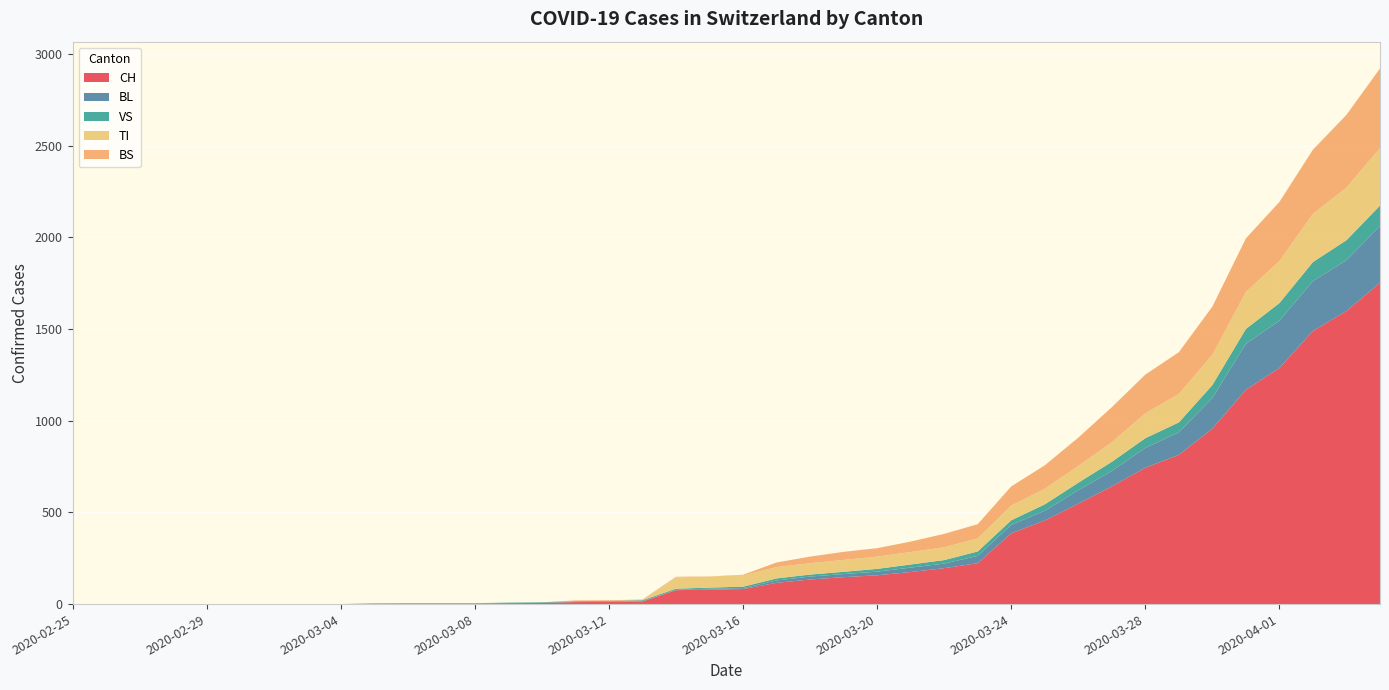

Reading right to left, list all the values displayed in this chart.

CH: 2020-04-04=1753	2020-04-03=1599	2020-04-02=1490	2020-04-01=1288	2020-03-31=1169	2020-03-30=957	2020-03-29=814	2020-03-28=744	2020-03-27=642	2020-03-26=548	2020-03-25=456	2020-03-24=386	2020-03-23=223	2020-03-22=196	2020-03-21=175	2020-03-20=157	2020-03-19=147	2020-03-18=134	2020-03-17=116	2020-03-16=82	2020-03-15=79	2020-03-14=76	2020-03-13=14	2020-03-12=12	2020-03-11=11	2020-03-10=6	2020-03-09=5	2020-03-08=3	2020-03-07=3	2020-03-06=3	2020-03-05=2	2020-03-04=0	2020-03-03=0	2020-03-02=0	2020-03-01=0	2020-02-29=0	2020-02-28=0	2020-02-27=0	2020-02-26=0	2020-02-25=0
BL: 2020-04-04=309	2020-04-03=277	2020-04-02=272	2020-04-01=258	2020-03-31=251	2020-03-30=167	2020-03-29=123	2020-03-28=108	2020-03-27=84	2020-03-26=73	2020-03-25=53	2020-03-24=46	2020-03-23=40	2020-03-22=25	2020-03-21=24	2020-03-20=20	2020-03-19=17	2020-03-18=16	2020-03-17=13	2020-03-16=5	2020-03-15=5	2020-03-14=2	2020-03-13=2	2020-03-12=2	2020-03-11=2	2020-03-10=2	2020-03-09=1	2020-03-08=0	2020-03-07=0	2020-03-06=0	2020-03-05=0	2020-03-04=0	2020-03-03=0	2020-03-02=0	2020-03-01=0	2020-02-29=0	2020-02-28=0	2020-02-27=0	2020-02-26=0	2020-02-25=0
VS: 2020-04-04=112	2020-04-03=109	2020-04-02=104	2020-04-01=96	2020-03-31=81	2020-03-30=71	2020-03-29=54	2020-03-28=53	2020-03-27=50	2020-03-26=41	2020-03-25=35	2020-03-24=25	2020-03-23=24	2020-03-22=19	2020-03-21=17	2020-03-20=15	2020-03-19=12	2020-03-18=11	2020-03-17=11	2020-03-16=8	2020-03-15=6	2020-03-14=6	2020-03-13=5	2020-03-12=3	2020-03-11=3	2020-03-10=2	2020-03-09=2	2020-03-08=2	2020-03-07=2	2020-03-06=2	2020-03-05=2	2020-03-04=0	2020-03-03=0	2020-03-02=0	2020-03-01=0	2020-02-29=0	2020-02-28=0	2020-02-27=0	2020-02-26=0	2020-02-25=0
TI: 2020-04-04=314	2020-04-03=287	2020-04-02=263	2020-04-01=229	2020-03-31=202	2020-03-30=165	2020-03-29=155	2020-03-28=136	2020-03-27=107	2020-03-26=91	2020-03-25=85	2020-03-24=80	2020-03-23=71	2020-03-22=70	2020-03-21=68	2020-03-20=67	2020-03-19=65	2020-03-18=62	2020-03-17=62	2020-03-16=61	2020-03-15=61	2020-03-14=61	2020-03-13=0	2020-03-12=0	2020-03-11=0	2020-03-10=0	2020-03-09=0	2020-03-08=0	2020-03-07=0	2020-03-06=0	2020-03-05=0	2020-03-04=0	2020-03-03=0	2020-03-02=0	2020-03-01=0	2020-02-29=0	2020-02-28=0	2020-02-27=0	2020-02-26=0	2020-02-25=0
BS: 2020-04-04=434	2020-04-03=397	2020-04-02=350	2020-04-01=323	2020-03-31=292	2020-03-30=263	2020-03-29=228	2020-03-28=211	2020-03-27=191	2020-03-26=155	2020-03-25=128	2020-03-24=105	2020-03-23=78	2020-03-22=73	2020-03-21=57	2020-03-20=46	2020-03-19=44	2020-03-18=36	2020-03-17=25	2020-03-16=4	2020-03-15=0	2020-03-14=4	2020-03-13=4	2020-03-12=4	2020-03-11=4	2020-03-10=0	2020-03-09=0	2020-03-08=0	2020-03-07=0	2020-03-06=0	2020-03-05=0	2020-03-04=0	2020-03-03=0	2020-03-02=0	2020-03-01=0	2020-02-29=0	2020-02-28=0	2020-02-27=0	2020-02-26=0	2020-02-25=0